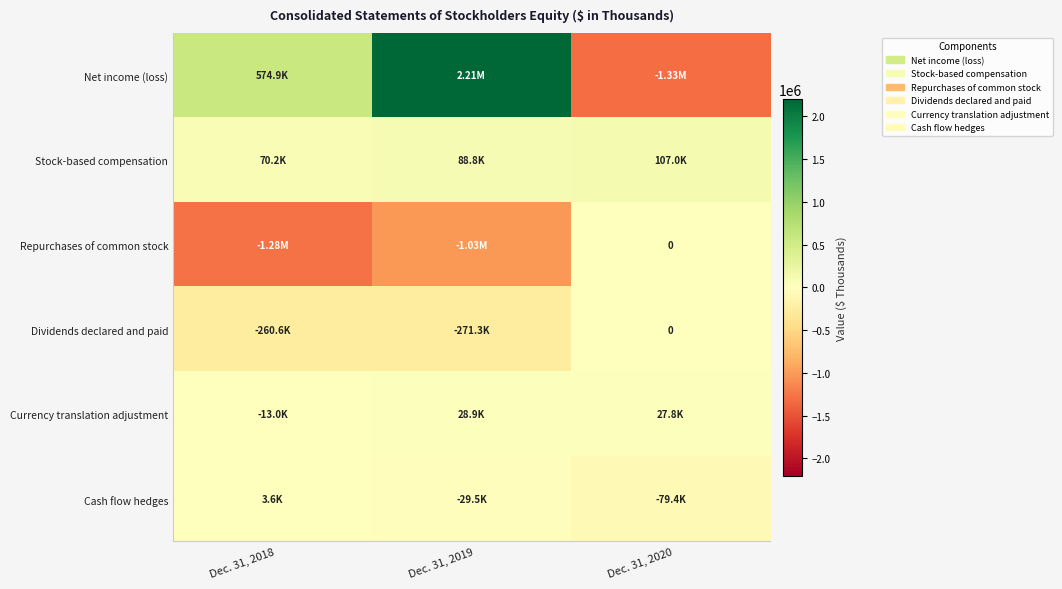

How many data points in Stock-based compensation are less than 88838?

1